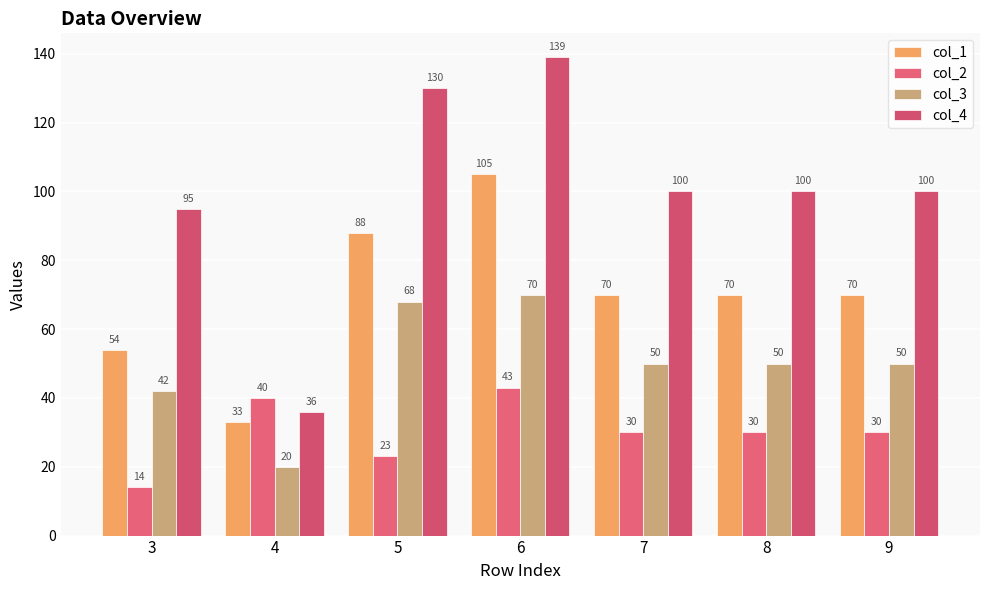

How many groups of bars are there?

7